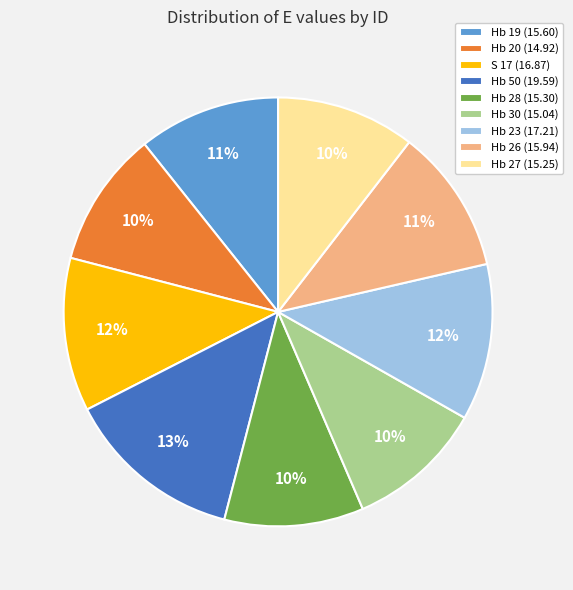

Is the sum of Hb 50 (19.59) and S 17 (16.87) greater than half?

No